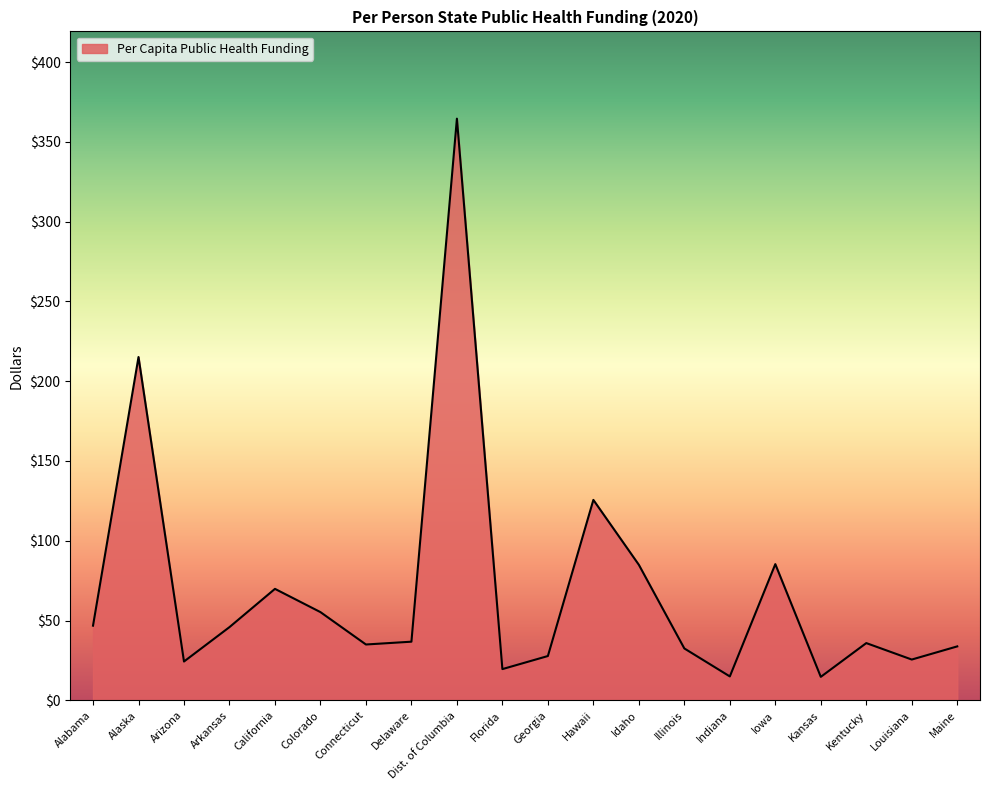

Between Indiana and Georgia, which is larger?

Georgia